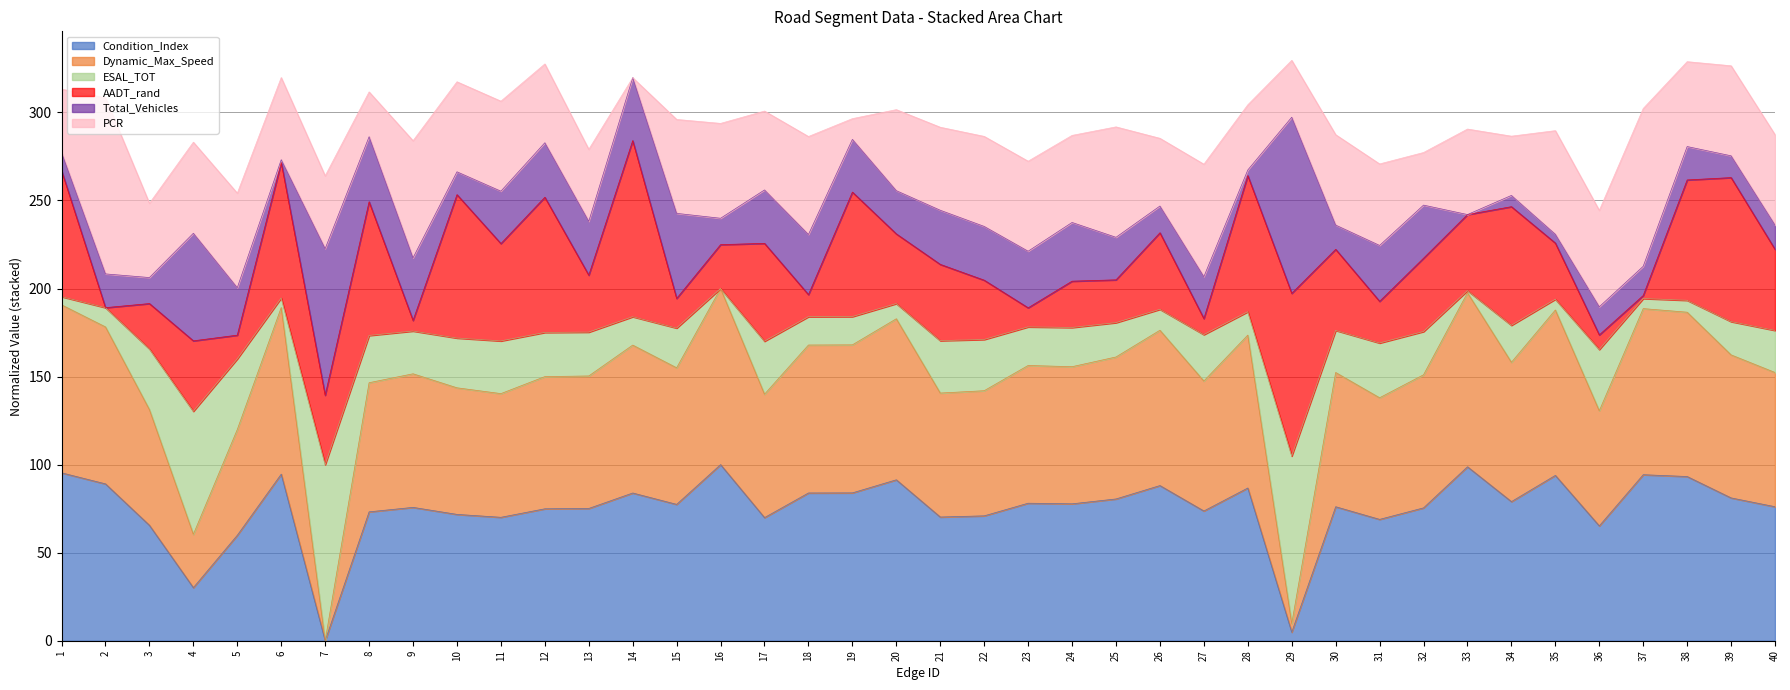

Is it true that Condition_Index equals 17.3 at 11?

False